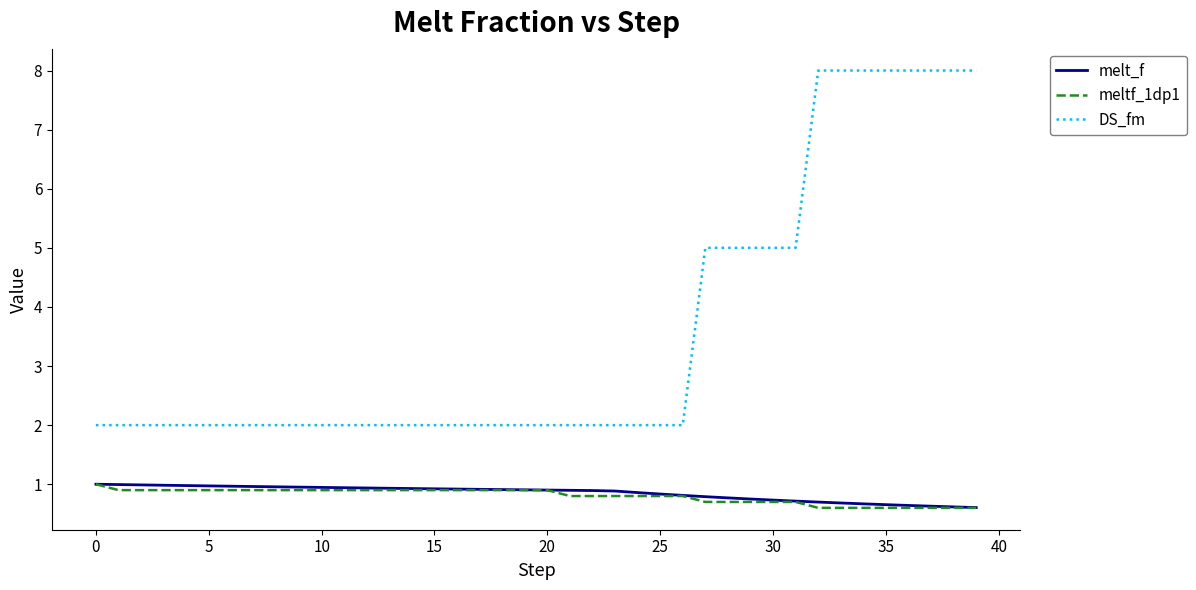

Which series has the largest range (max minus min)?

DS_fm